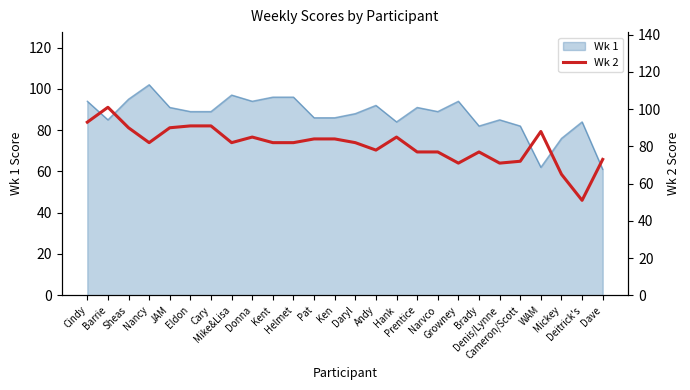

What is the label of the 13th point from the right?

Daryl